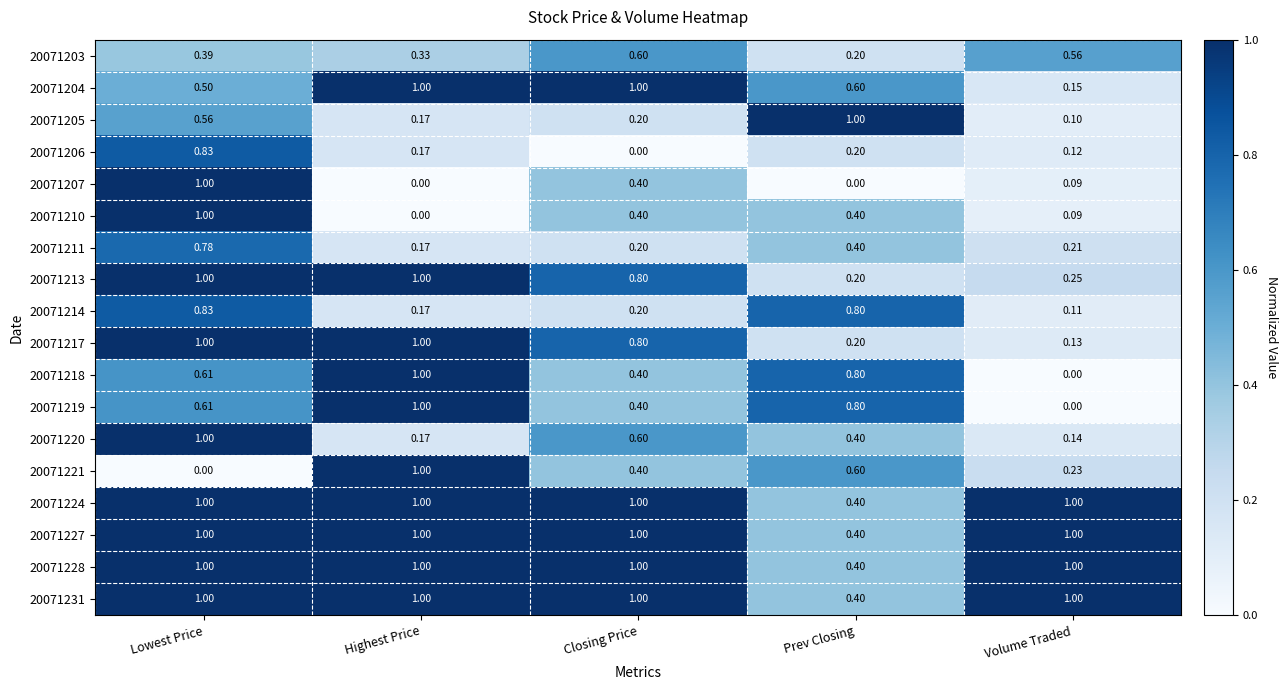

Which category has the highest value in the 20071218 series?

Highest Price